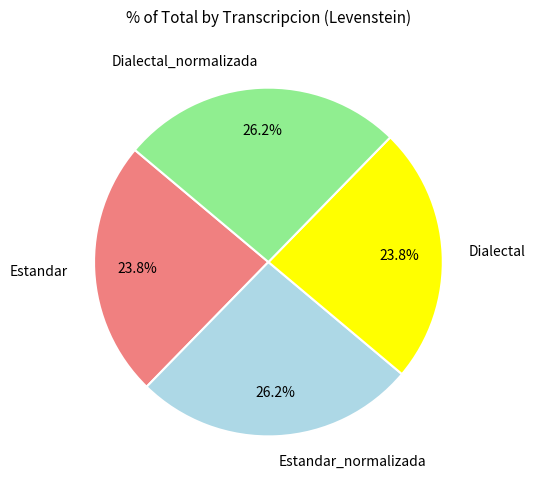

Count the number of slices in the pie.

4